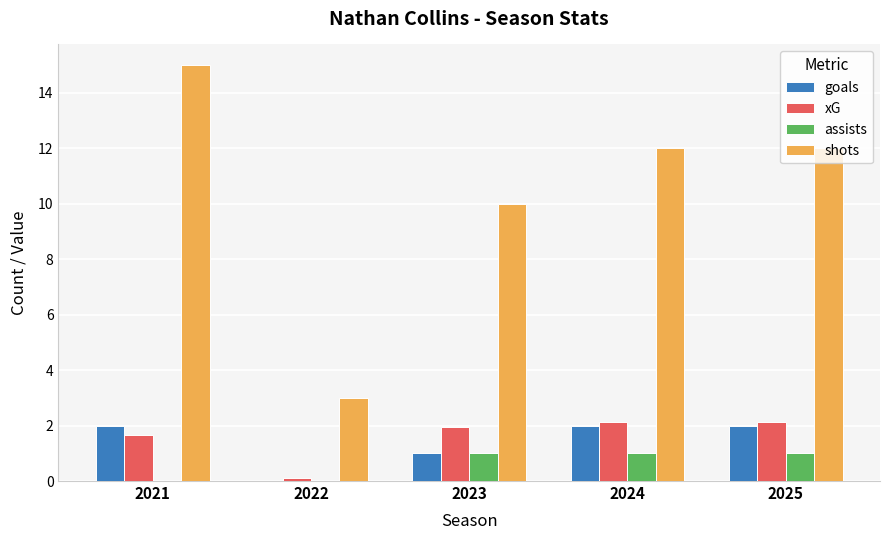

True or false: shots has a value of 21.0 at 2021.

False